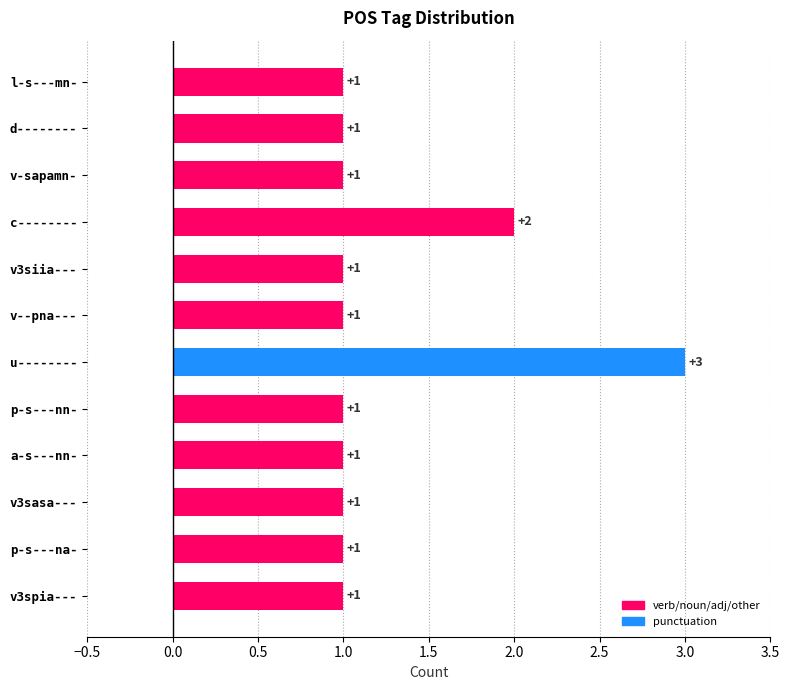

Reading bottom to top, extract all data points from this chart.

1	1	1	1	1	3	1	1	2	1	1	1